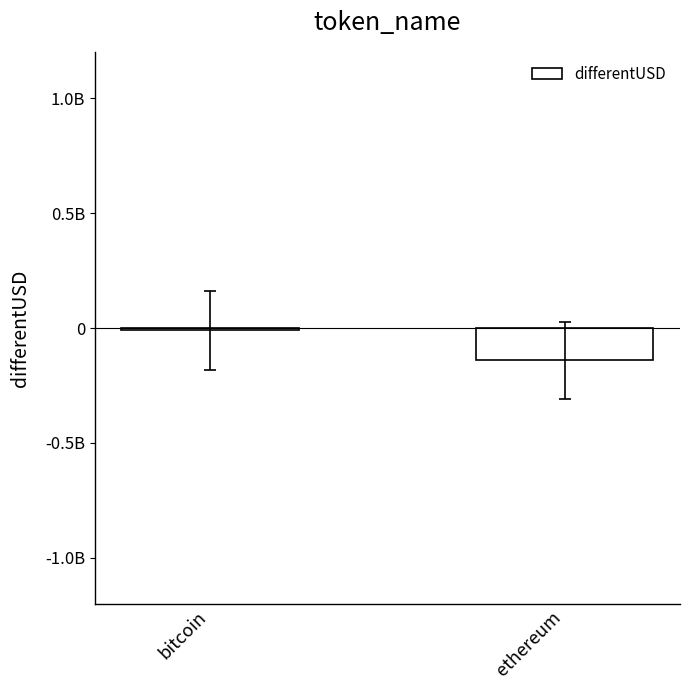

What is the sum of all values?

-151586183.9